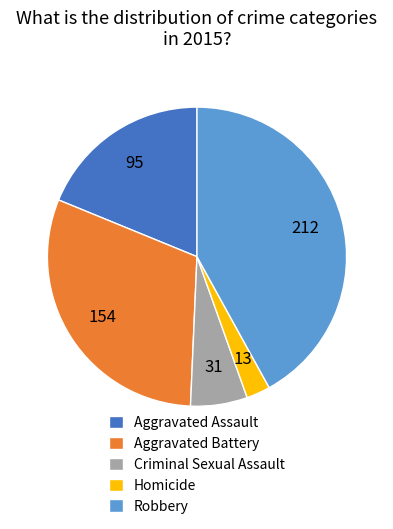

How many segments does this pie chart have?

5